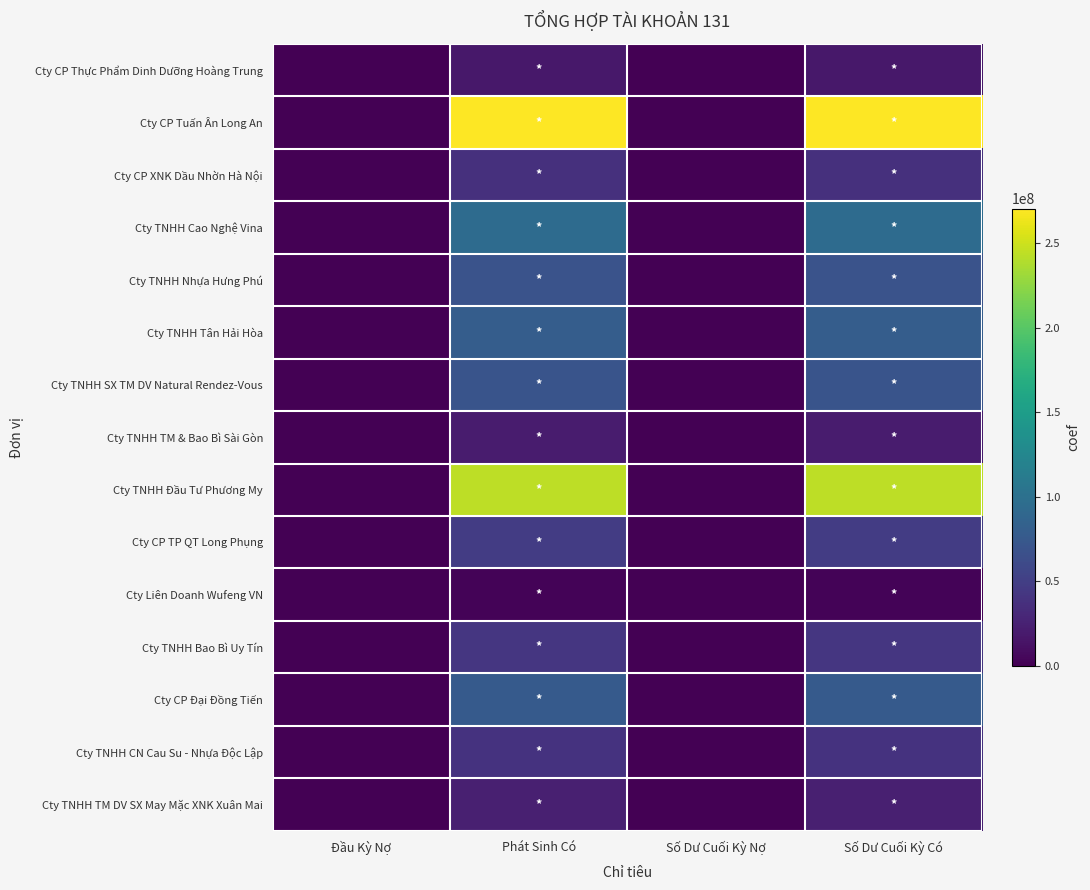

At which category is the sum across all series the highest?

Phát Sinh Có